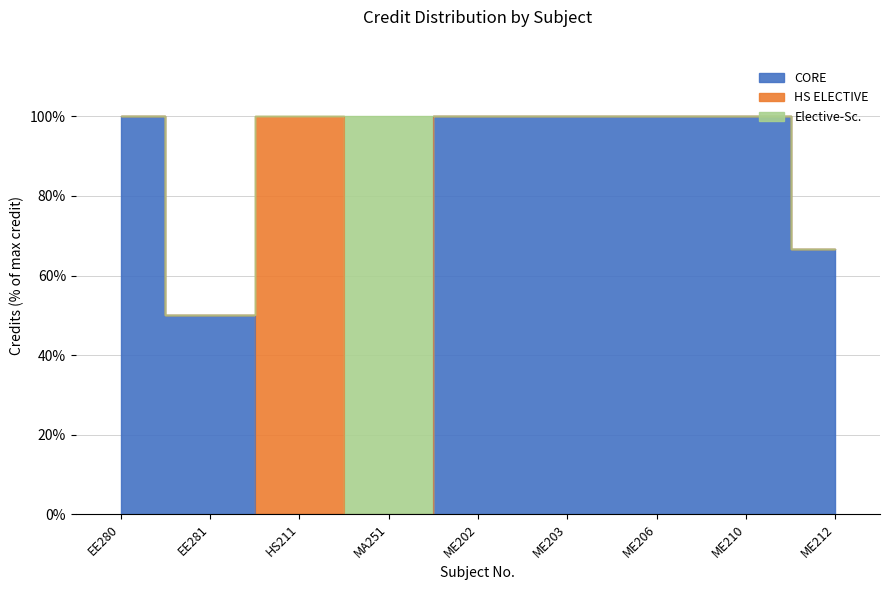

Where is the first local minimum?

EE281